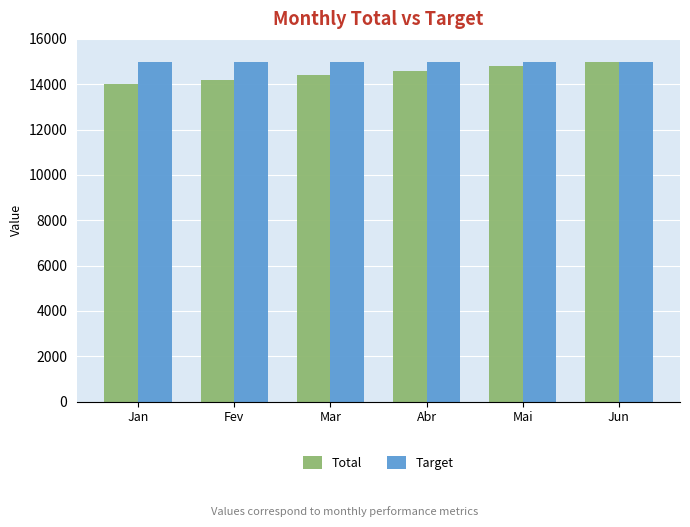

At Jan, list the series in order from smallest to largest.

Total, Target